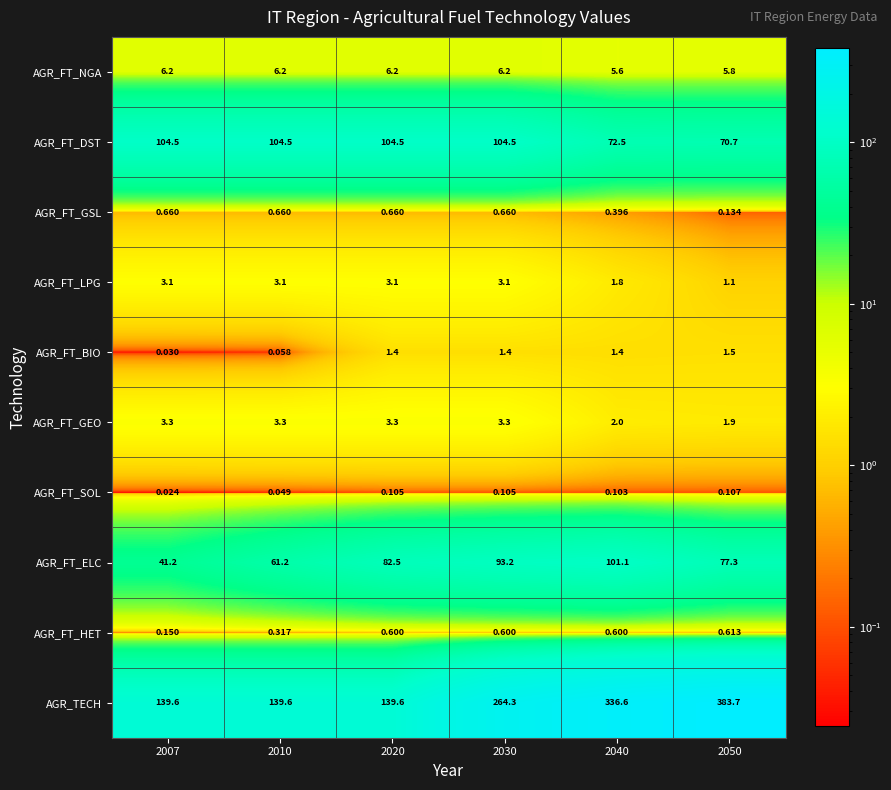

Which series has the largest total across all categories?

AGR_TECH